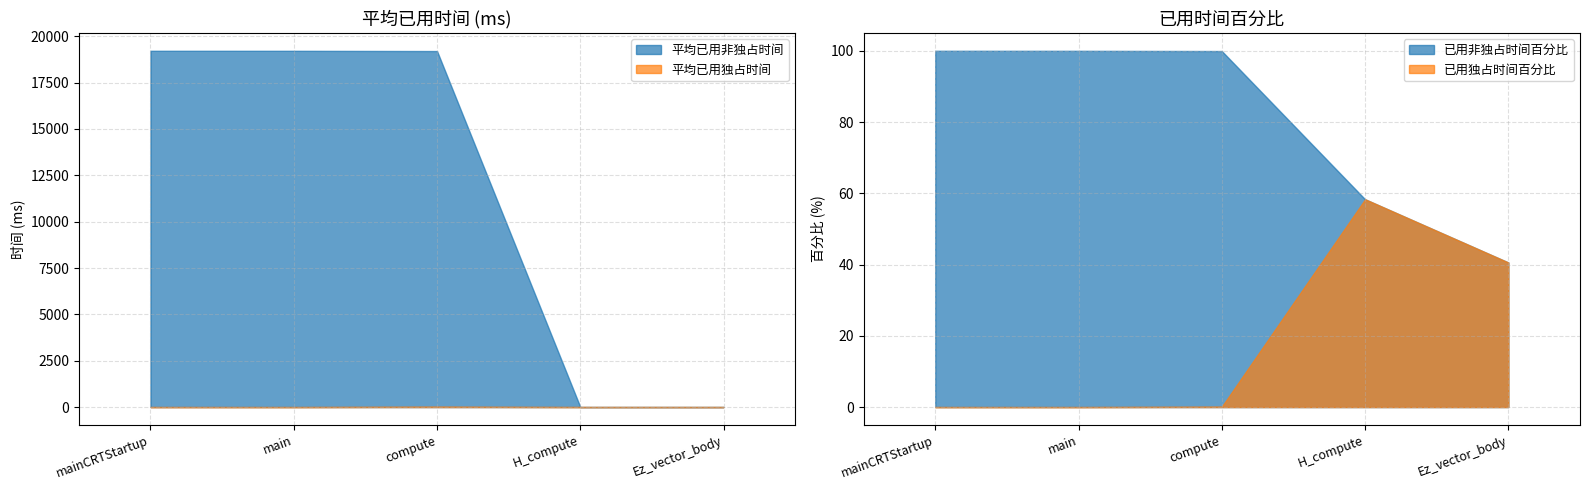

The value of 平均已用非独占时间 at mainCRTStartup is 10717.7. True or false?

False